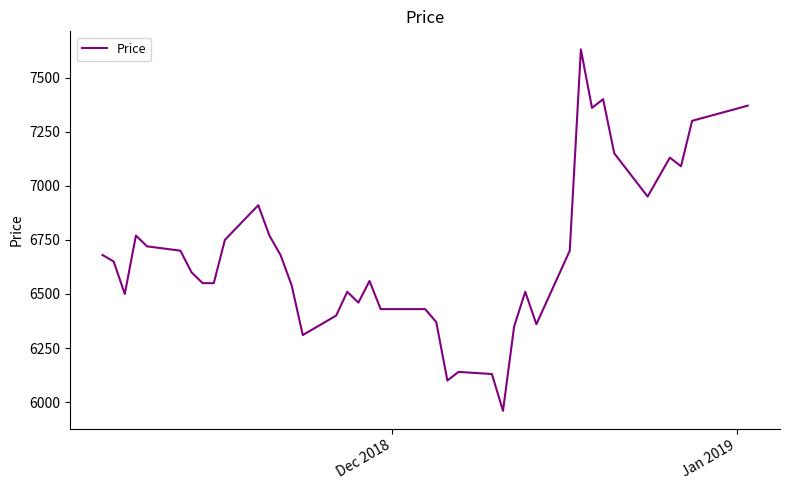

What is the minimum value shown in the chart?

5960